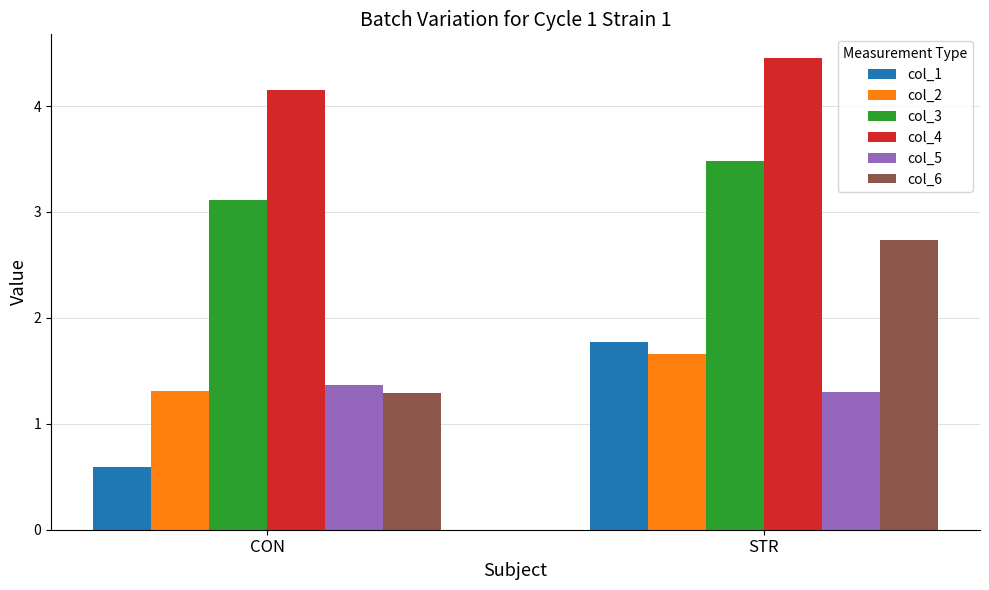

Reading left to right, list all the values displayed in this chart.

col_1: CON=0.6	STR=1.8
col_2: CON=1.3	STR=1.7
col_3: CON=3.1	STR=3.5
col_4: CON=4.2	STR=4.5
col_5: CON=1.4	STR=1.3
col_6: CON=1.3	STR=2.7